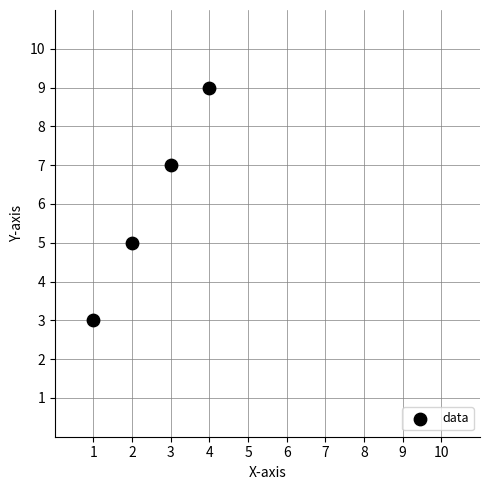

What is the average Y value?

6